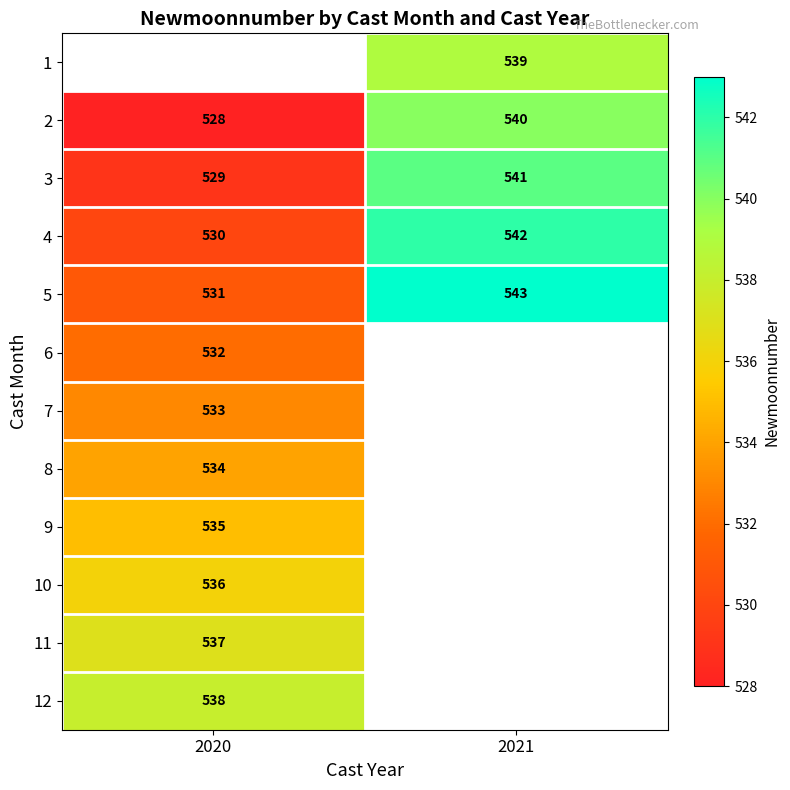

True or false: 7 has a value of 533 at 2020.

True